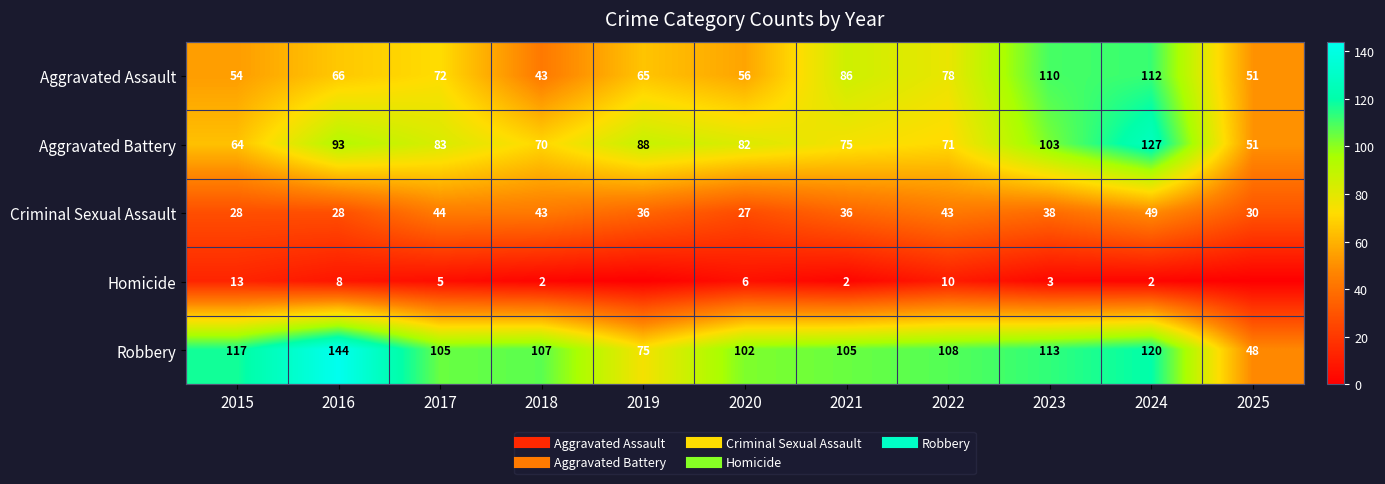

At which label does Robbery reach its minimum?

2025